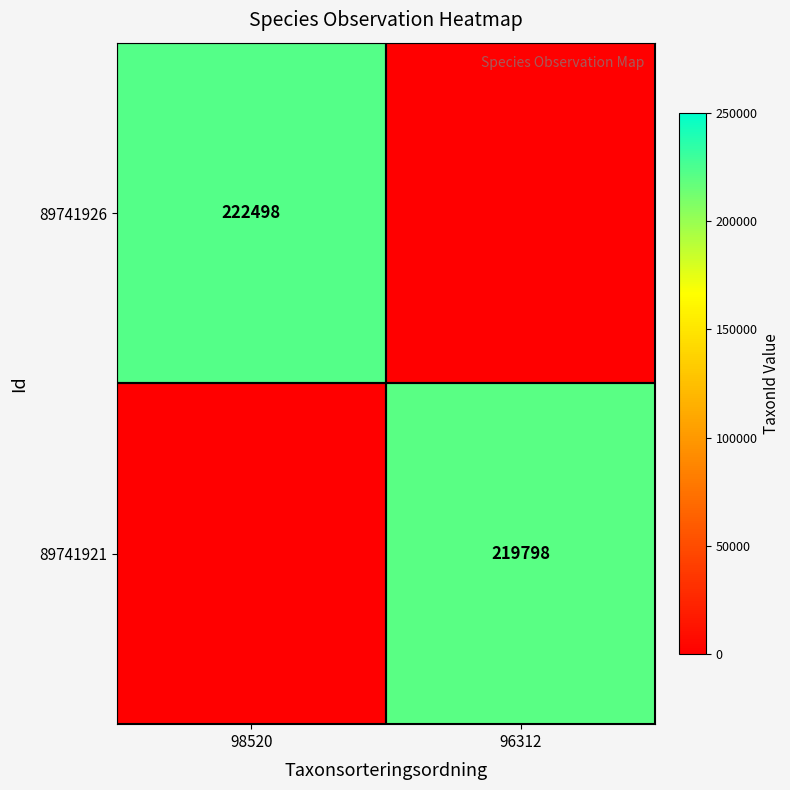

Is the value of 89741926 at 98520 greater than the value of 89741921 at 96312?

Yes